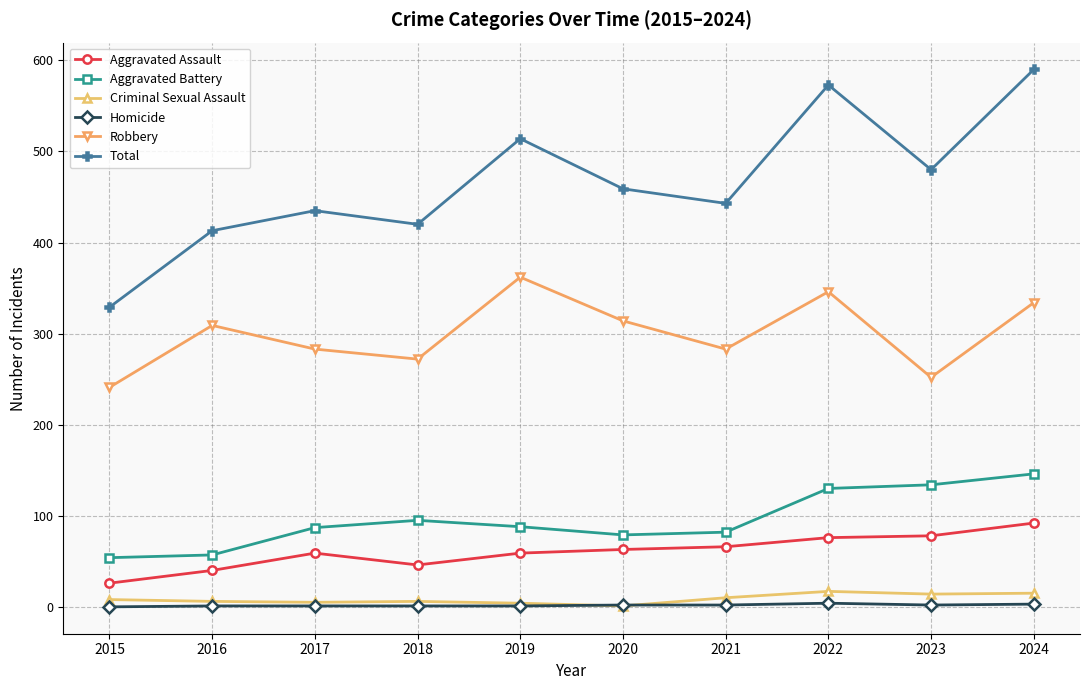

What is the average value of the Robbery series?

300